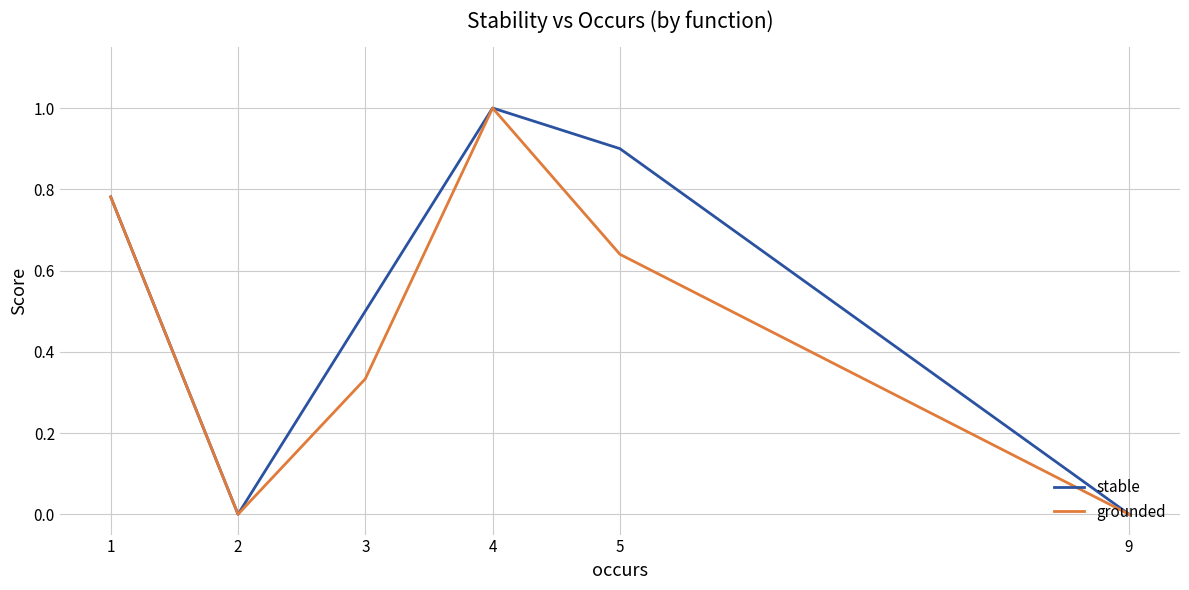

Is the value of stable at 4 greater than the value of grounded at 9?

Yes